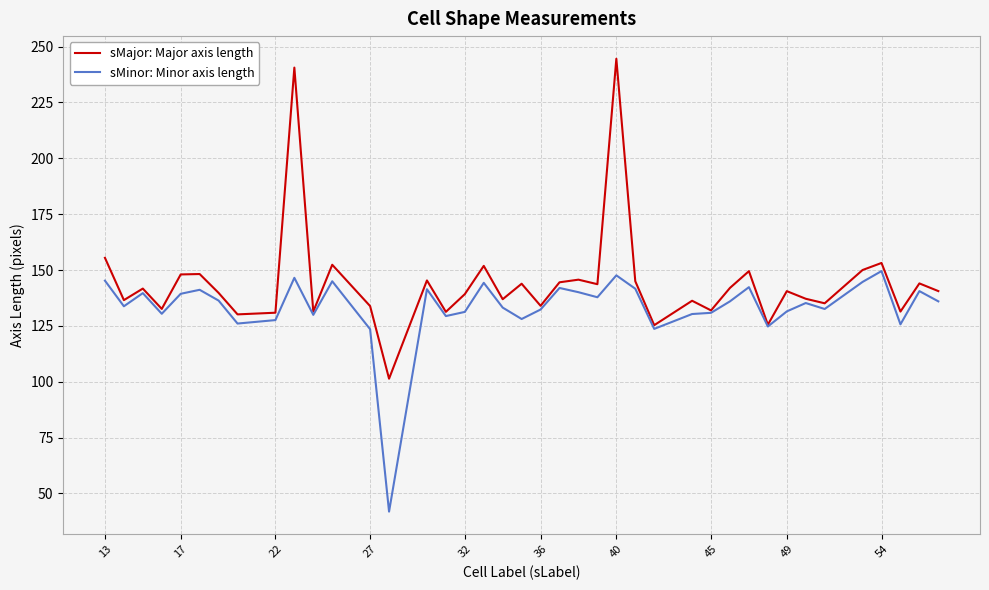

Which series has the largest range (max minus min)?

sMajor: Major axis length